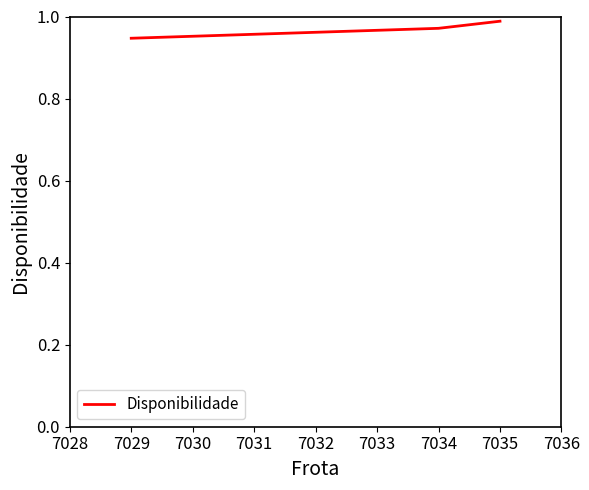

Between 7029 and 7035, which is larger?

7035